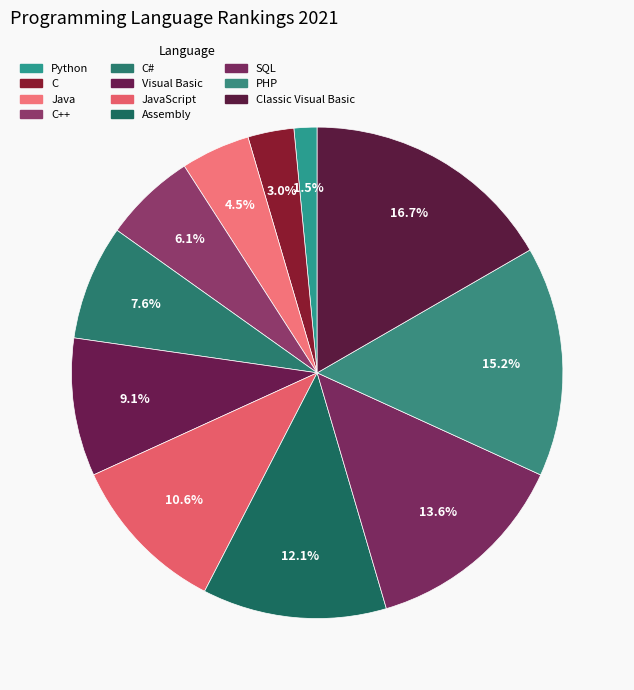

How many segments does this pie chart have?

11